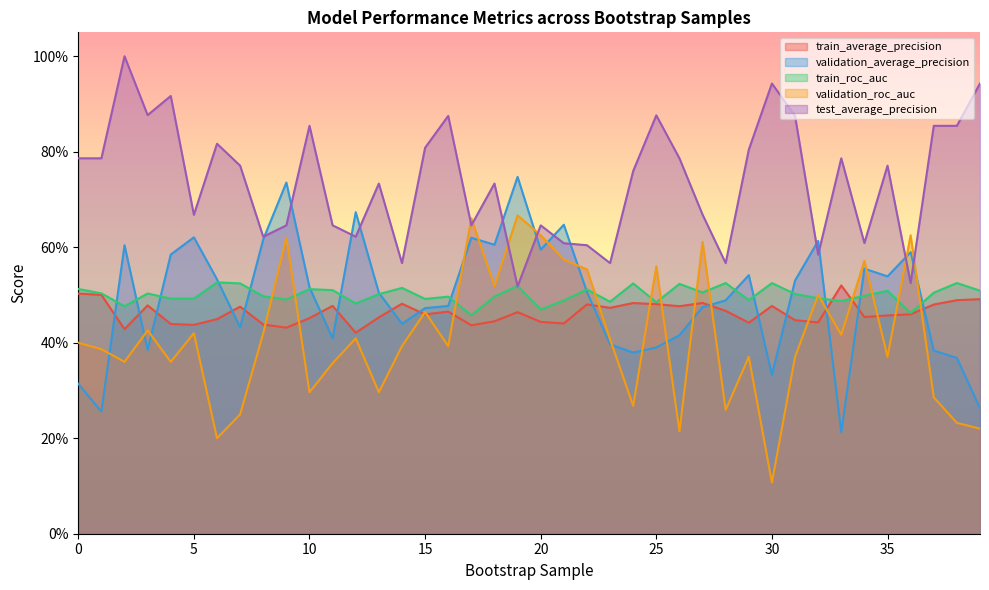

Reading left to right, list all the values displayed in this chart.

train_average_precision: 0=0.5	1=0.5	2=0.4	3=0.5	4=0.4	5=0.4	6=0.4	7=0.5	8=0.4	9=0.4	10=0.5	11=0.5	12=0.4	13=0.5	14=0.5	15=0.5	16=0.5	17=0.4	18=0.4	19=0.5	20=0.4	21=0.4	22=0.5	23=0.5	24=0.5	25=0.5	26=0.5	27=0.5	28=0.5	29=0.4	30=0.5	31=0.4	32=0.4	33=0.5	34=0.5	35=0.5	36=0.5	37=0.5	38=0.5	39=0.5
validation_average_precision: 0=0.3	1=0.3	2=0.6	3=0.4	4=0.6	5=0.6	6=0.5	7=0.4	8=0.6	9=0.7	10=0.5	11=0.4	12=0.7	13=0.5	14=0.4	15=0.5	16=0.5	17=0.6	18=0.6	19=0.7	20=0.6	21=0.6	22=0.5	23=0.4	24=0.4	25=0.4	26=0.4	27=0.5	28=0.5	29=0.5	30=0.3	31=0.5	32=0.6	33=0.2	34=0.6	35=0.5	36=0.6	37=0.4	38=0.4	39=0.3
train_roc_auc: 0=0.5	1=0.5	2=0.5	3=0.5	4=0.5	5=0.5	6=0.5	7=0.5	8=0.5	9=0.5	10=0.5	11=0.5	12=0.5	13=0.5	14=0.5	15=0.5	16=0.5	17=0.5	18=0.5	19=0.5	20=0.5	21=0.5	22=0.5	23=0.5	24=0.5	25=0.5	26=0.5	27=0.5	28=0.5	29=0.5	30=0.5	31=0.5	32=0.5	33=0.5	34=0.5	35=0.5	36=0.5	37=0.5	38=0.5	39=0.5
validation_roc_auc: 0=0.4	1=0.4	2=0.4	3=0.4	4=0.4	5=0.4	6=0.2	7=0.2	8=0.4	9=0.6	10=0.3	11=0.4	12=0.4	13=0.3	14=0.4	15=0.5	16=0.4	17=0.7	18=0.5	19=0.7	20=0.6	21=0.6	22=0.6	23=0.4	24=0.3	25=0.6	26=0.2	27=0.6	28=0.3	29=0.4	30=0.1	31=0.4	32=0.5	33=0.4	34=0.6	35=0.4	36=0.6	37=0.3	38=0.2	39=0.2
test_average_precision: 0=0.8	1=0.8	2=1.0	3=0.9	4=0.9	5=0.7	6=0.8	7=0.8	8=0.6	9=0.6	10=0.9	11=0.6	12=0.6	13=0.7	14=0.6	15=0.8	16=0.9	17=0.6	18=0.7	19=0.5	20=0.6	21=0.6	22=0.6	23=0.6	24=0.8	25=0.9	26=0.8	27=0.7	28=0.6	29=0.8	30=0.9	31=0.9	32=0.6	33=0.8	34=0.6	35=0.8	36=0.5	37=0.9	38=0.9	39=0.9